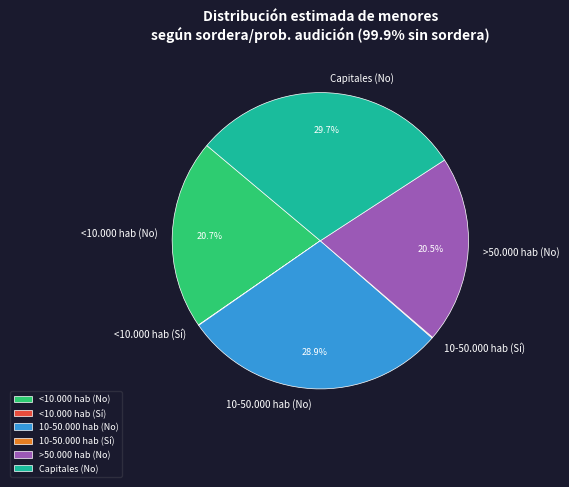

Combined, do <10.000 hab (No) and Capitales (No) account for over 50%?

Yes